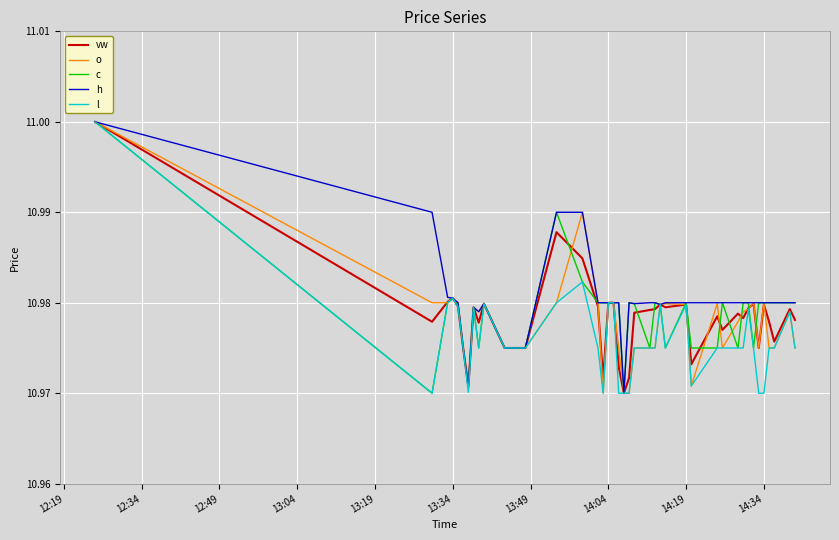

What is the maximum value for l?

11.0